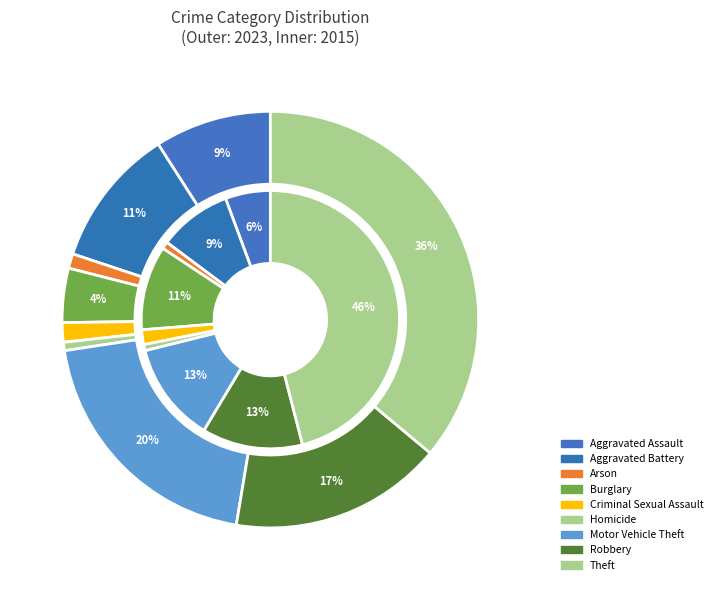

How many slices are in this pie chart?

9